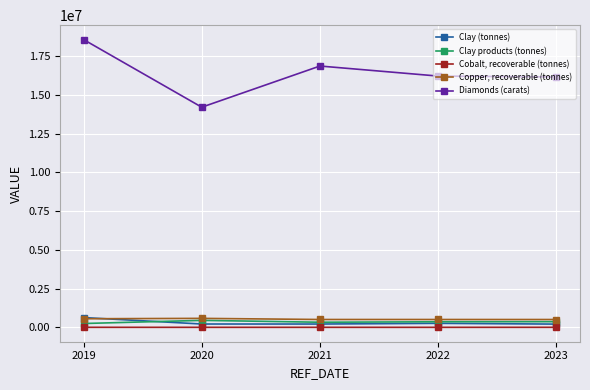

What is the maximum value shown in the chart?

18573661